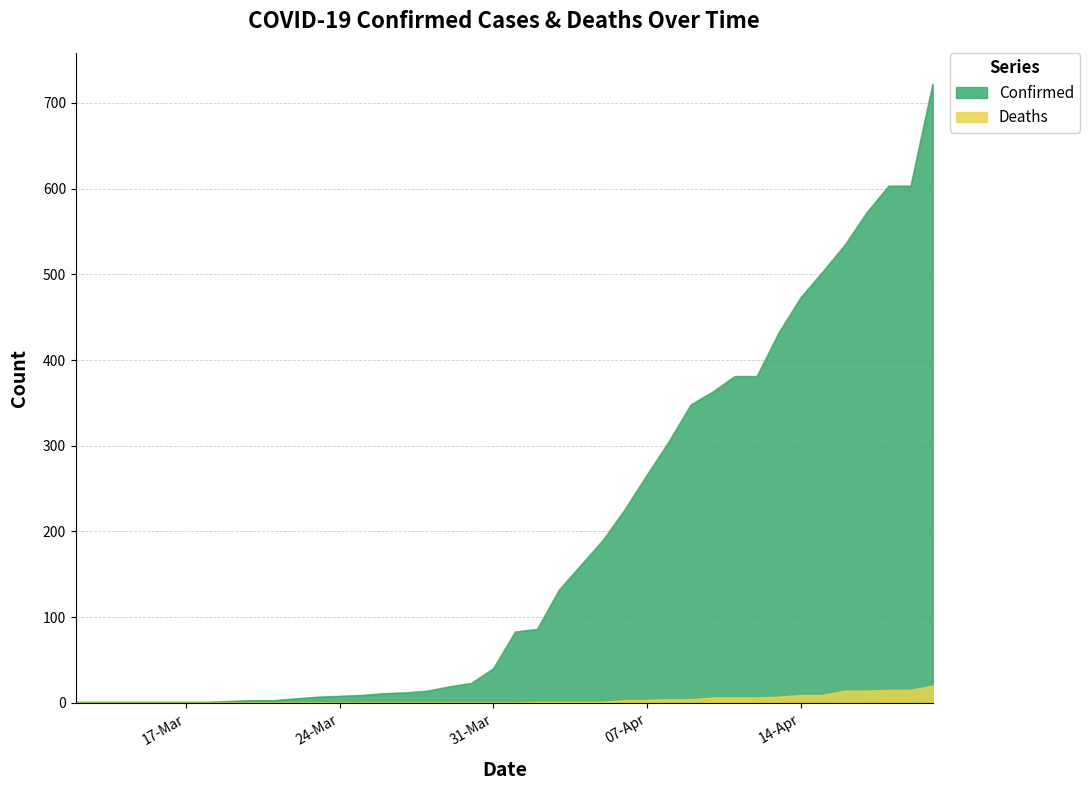

Rank the series by their maximum value, from lowest to highest.

Deaths, Confirmed